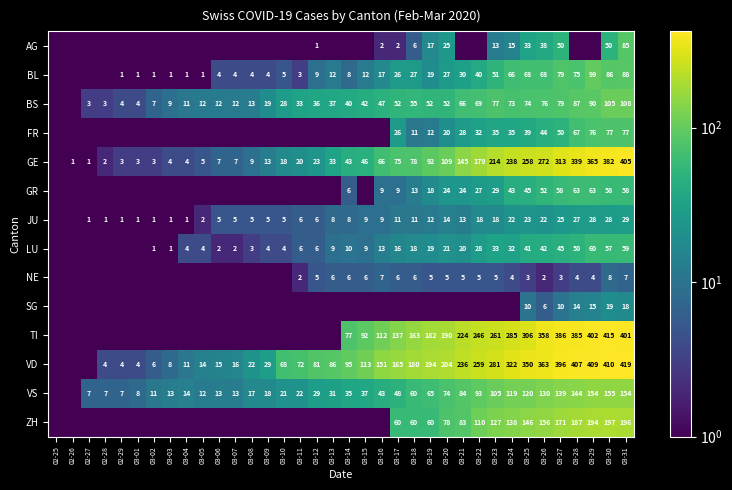

Between 03-16 and 03-27, which is larger?

03-27